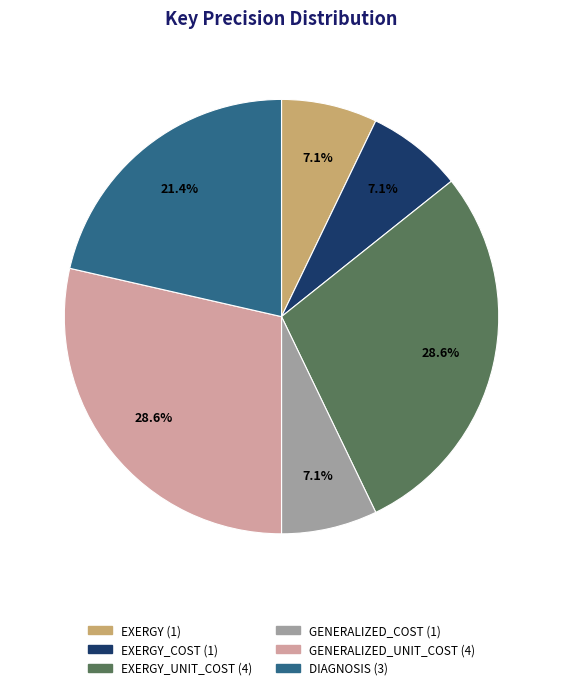

Is there any slice that represents more than half of the pie?

No